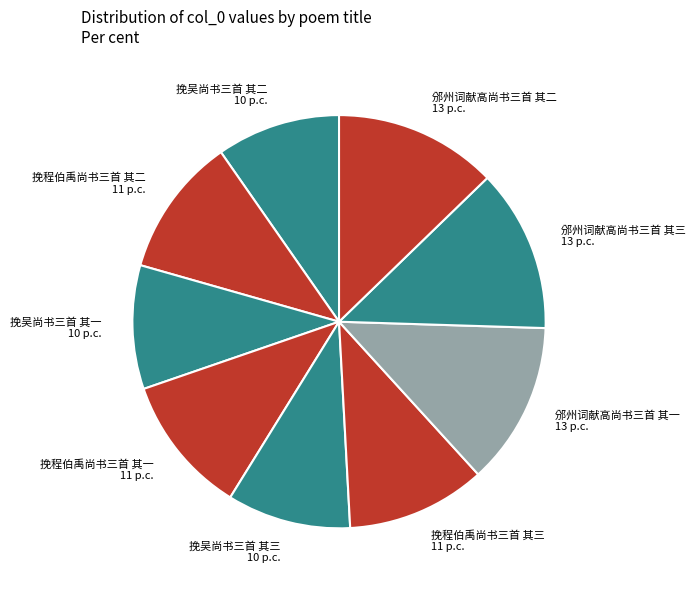

The 挽吴尚书三首 其三 slice represents 10% of the pie. True or false?

True